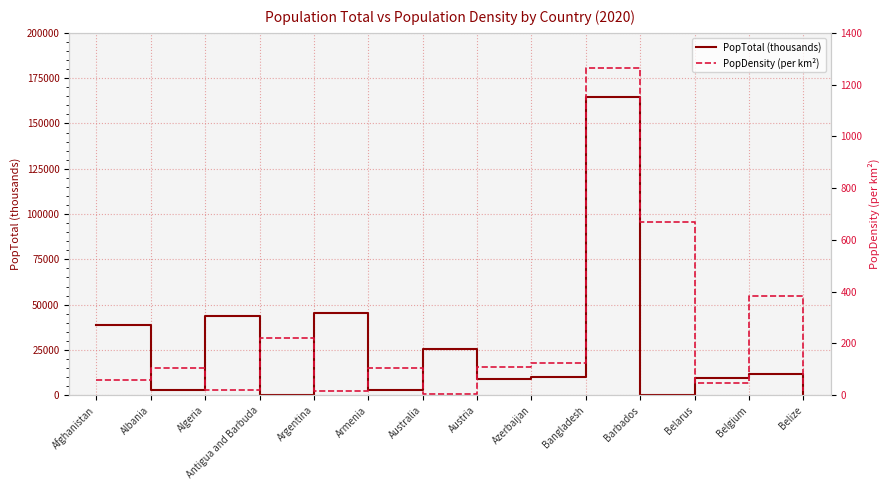

Which series has the largest range (max minus min)?

PopTotal (thousands)